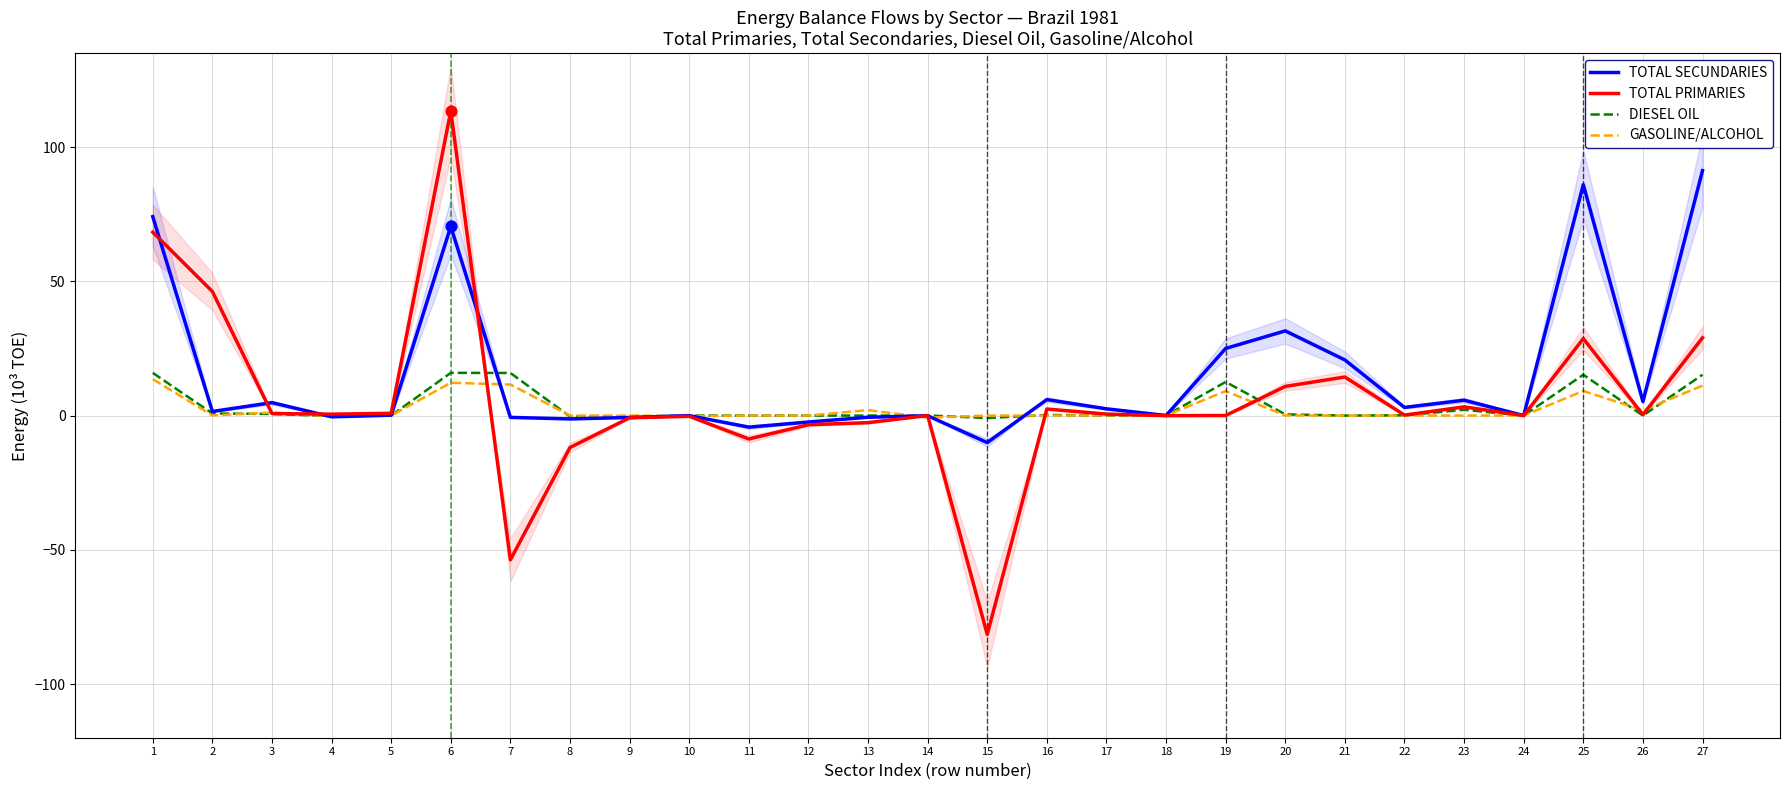

Which series reaches the maximum Y coordinate?

TOTAL PRIMARIES